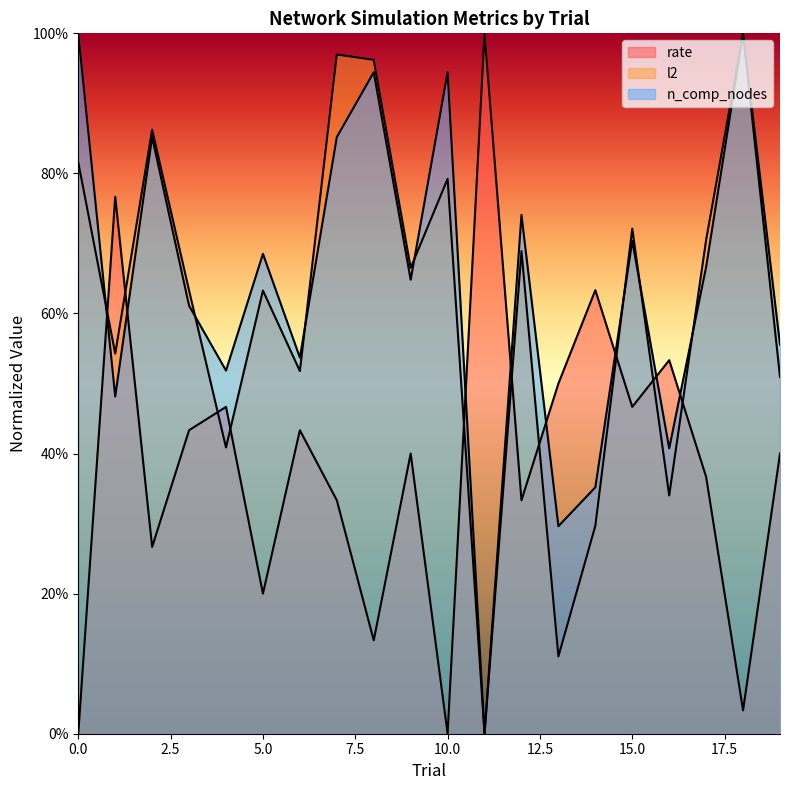

What are all the series names shown in the legend?

rate, l2, n_comp_nodes